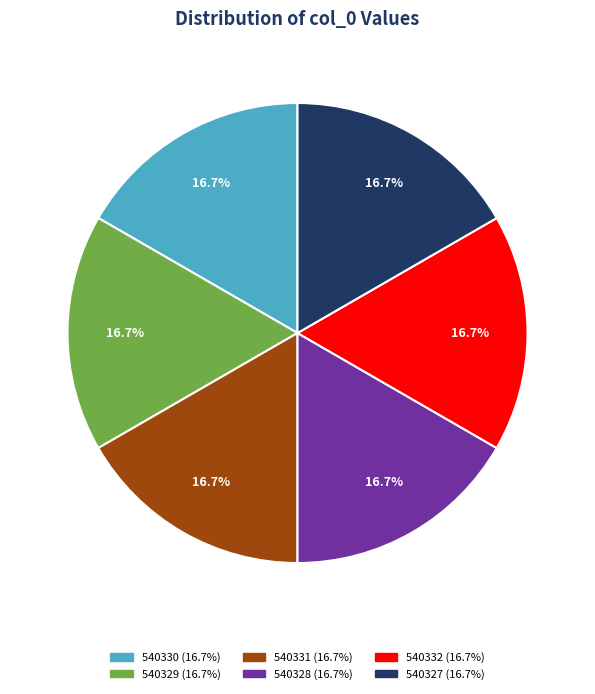

How much of the chart is everything except 540328?

83.3%